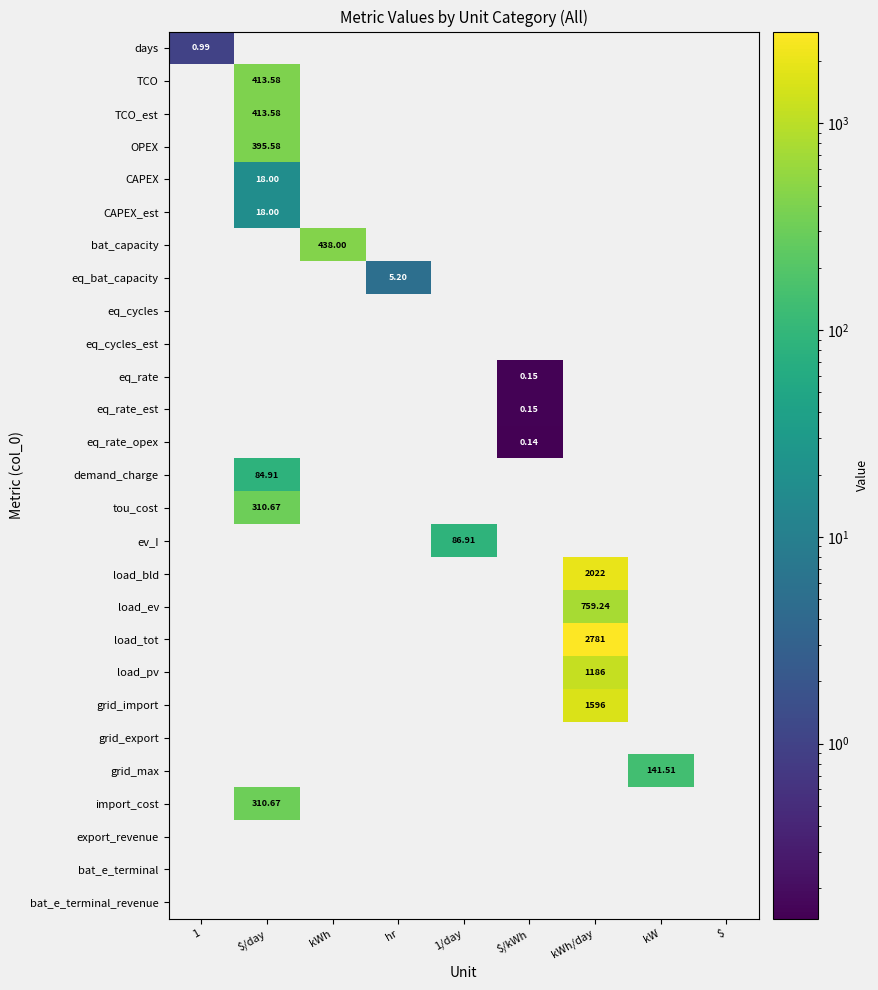

What is the minimum value shown in the chart?

0.1